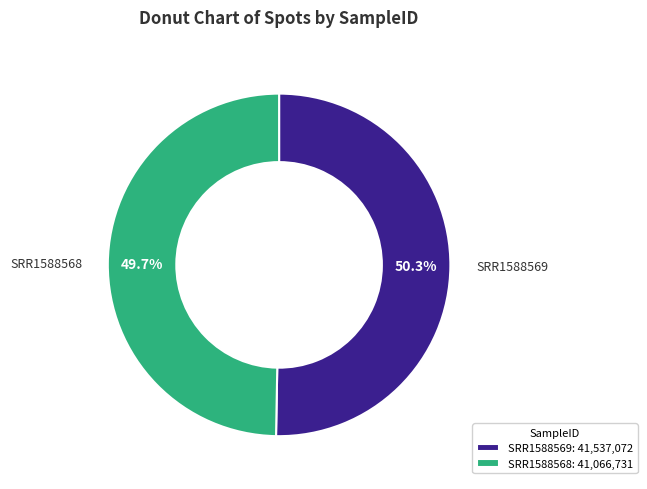

The SRR1588569 slice represents 50% of the pie. True or false?

True